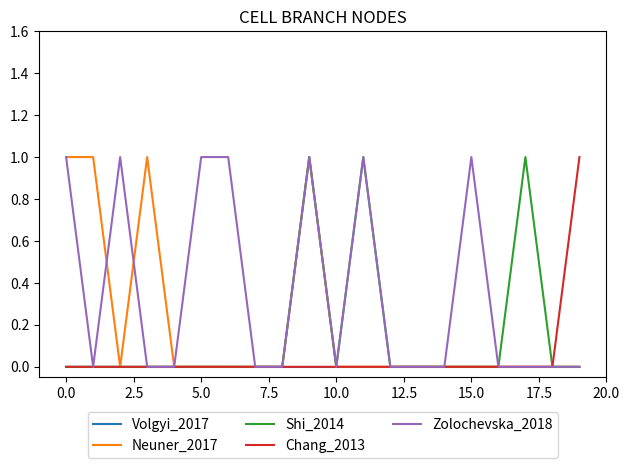

What is the maximum value shown in the chart?

1